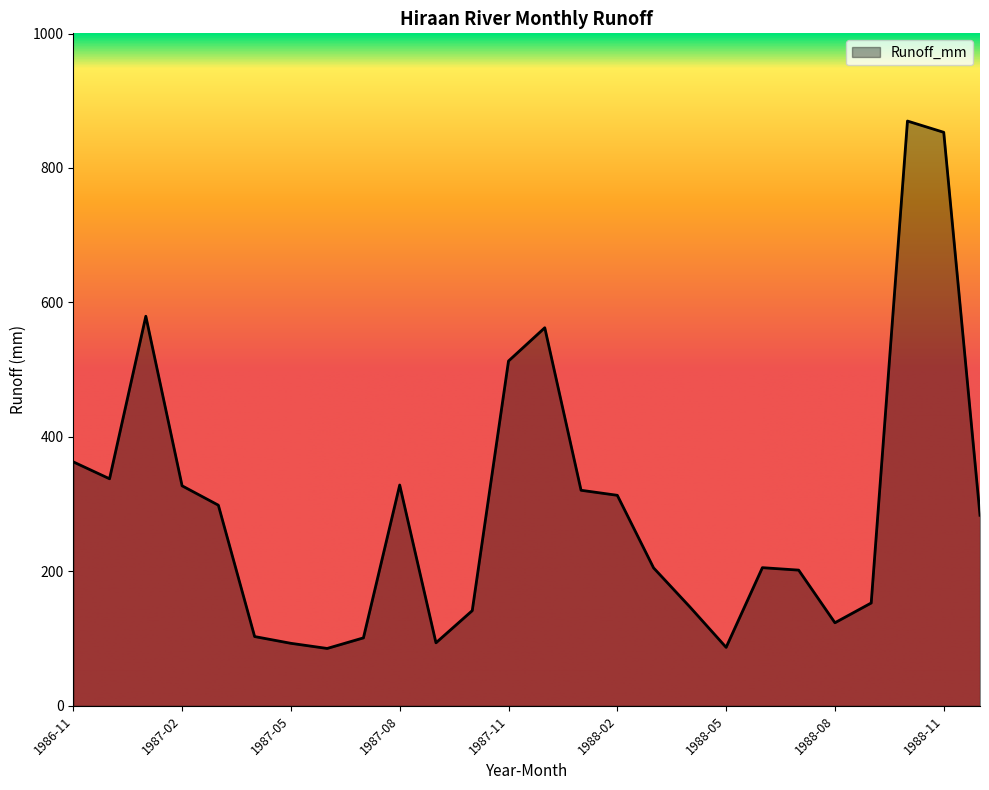

What is the minimum value shown in the chart?

85.3